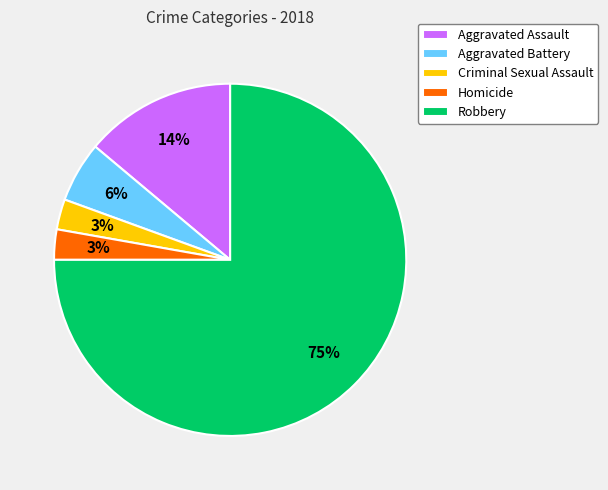

Do Homicide and Aggravated Assault together represent more than half of the pie?

No